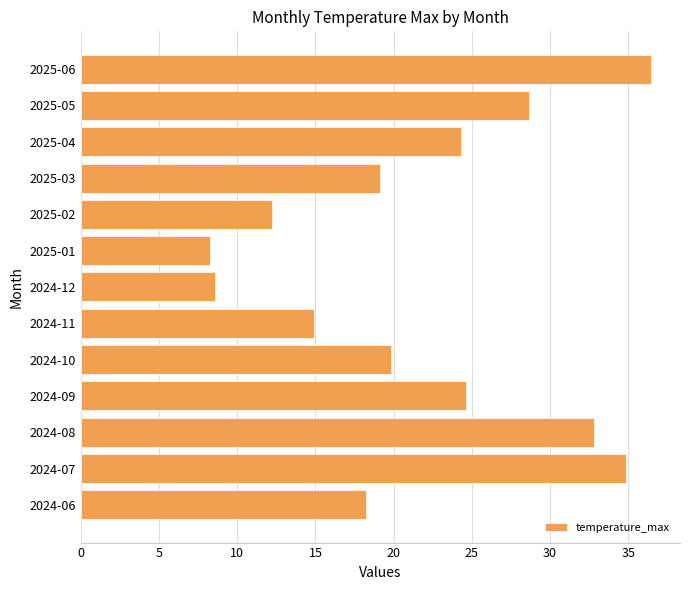

What is the difference between the maximum and minimum values?

28.2